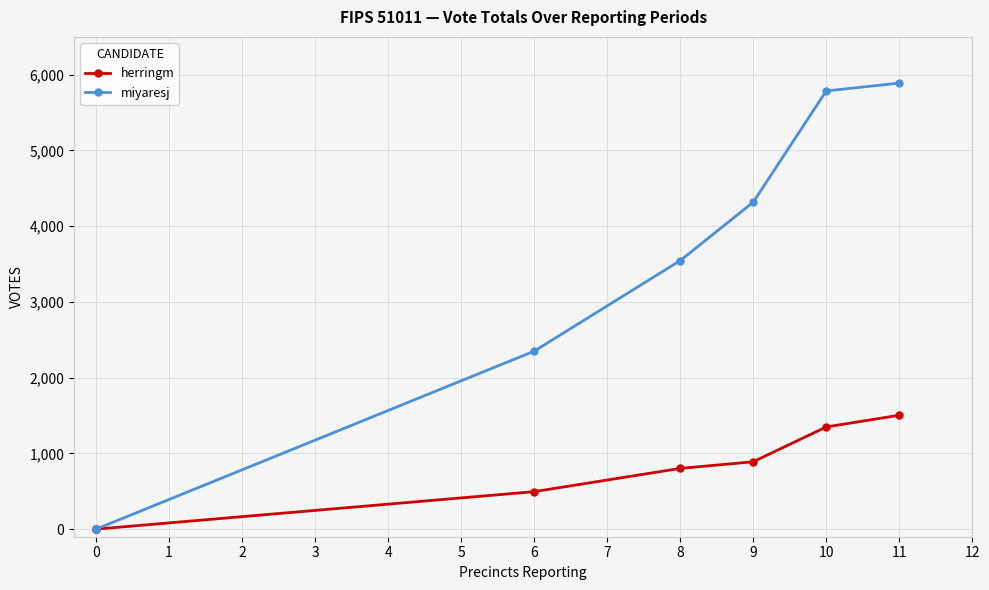

True or false: miyaresj has more than 0 interior local peaks.

False